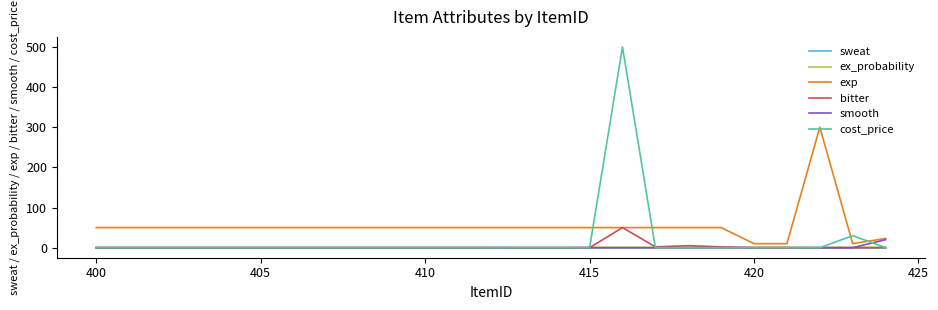

True or false: exp and cost_price cross at least once.

True